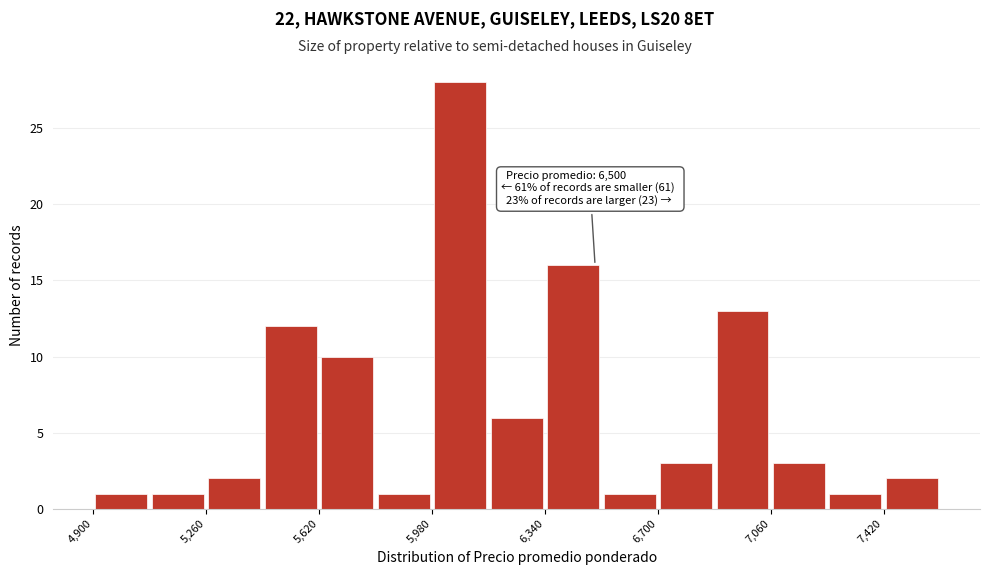

Around what value on the x-axis is the tallest bar? Give the approximate position of its centre, as read against the axis.

6050